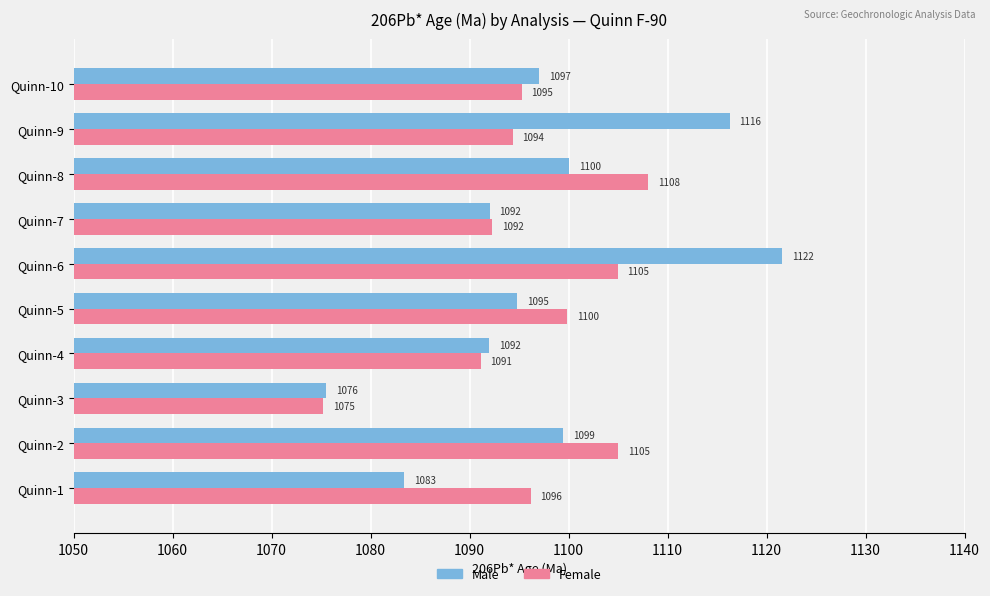

Is the value of Female at Quinn-9 greater than the value of Male at Quinn-6?

No